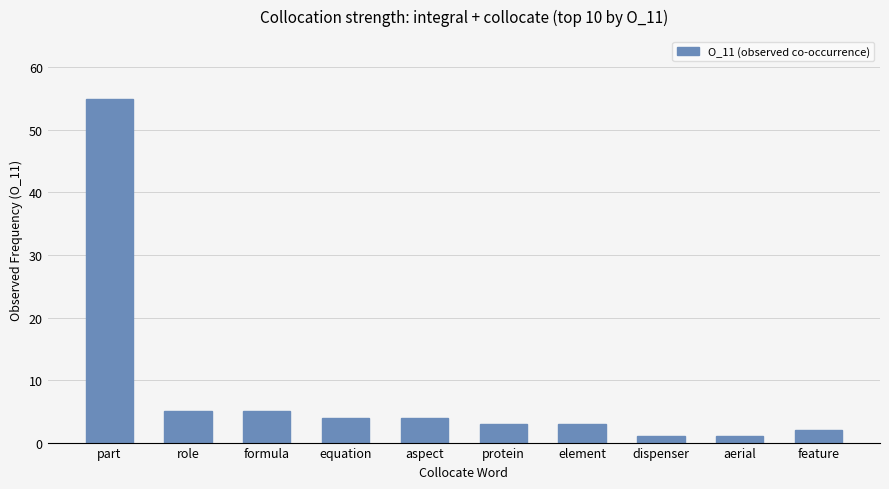

What is the label of the 4th bar from the left?

equation